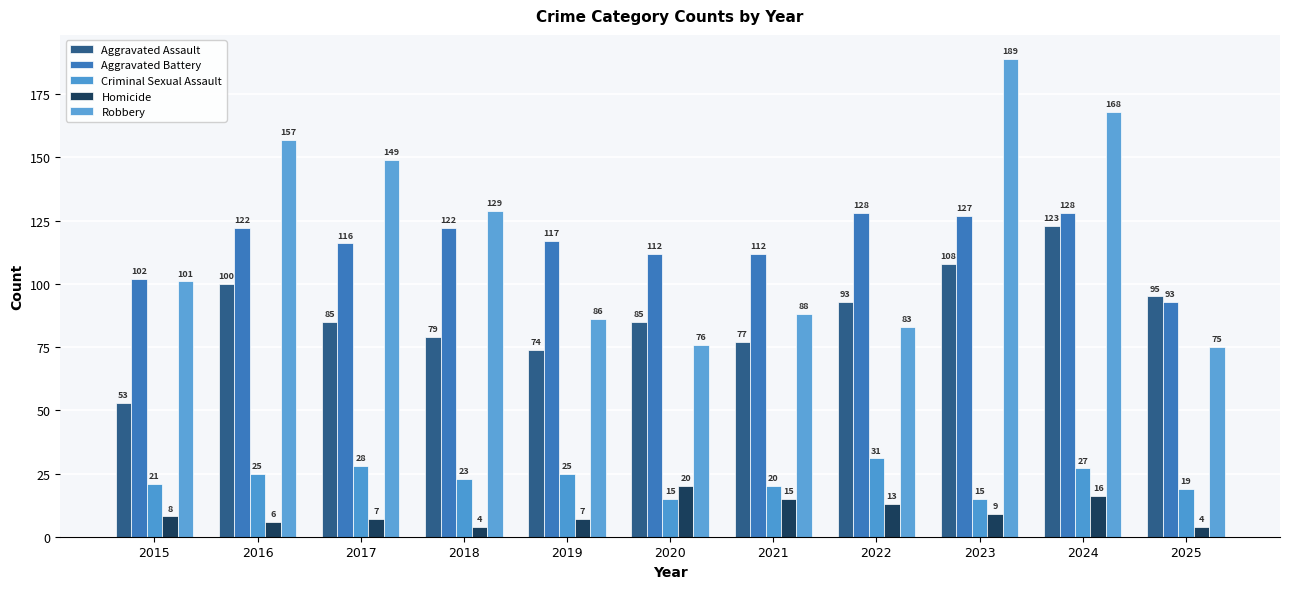

At how many categories does at least one series exceed 24?

11